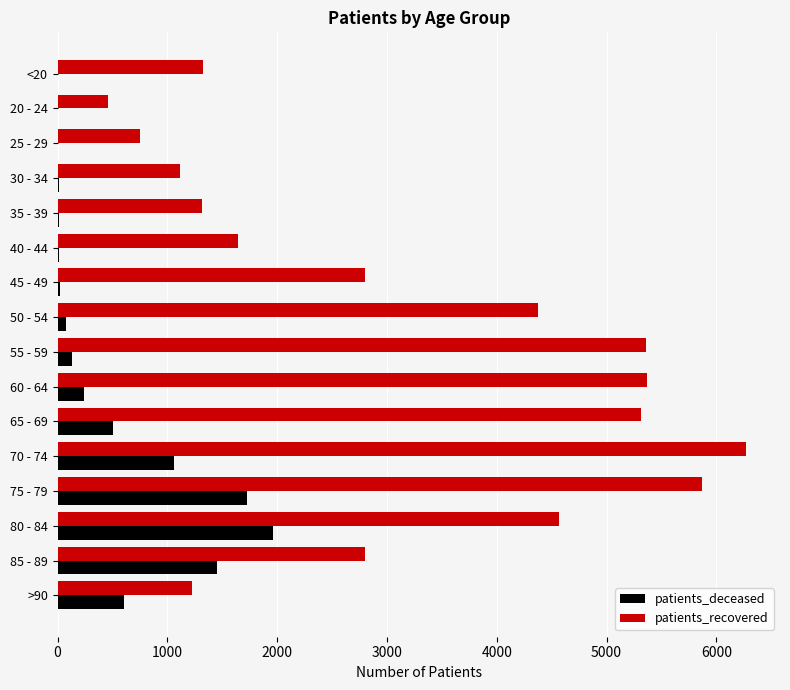

What is the maximum value for patients_deceased?

1962